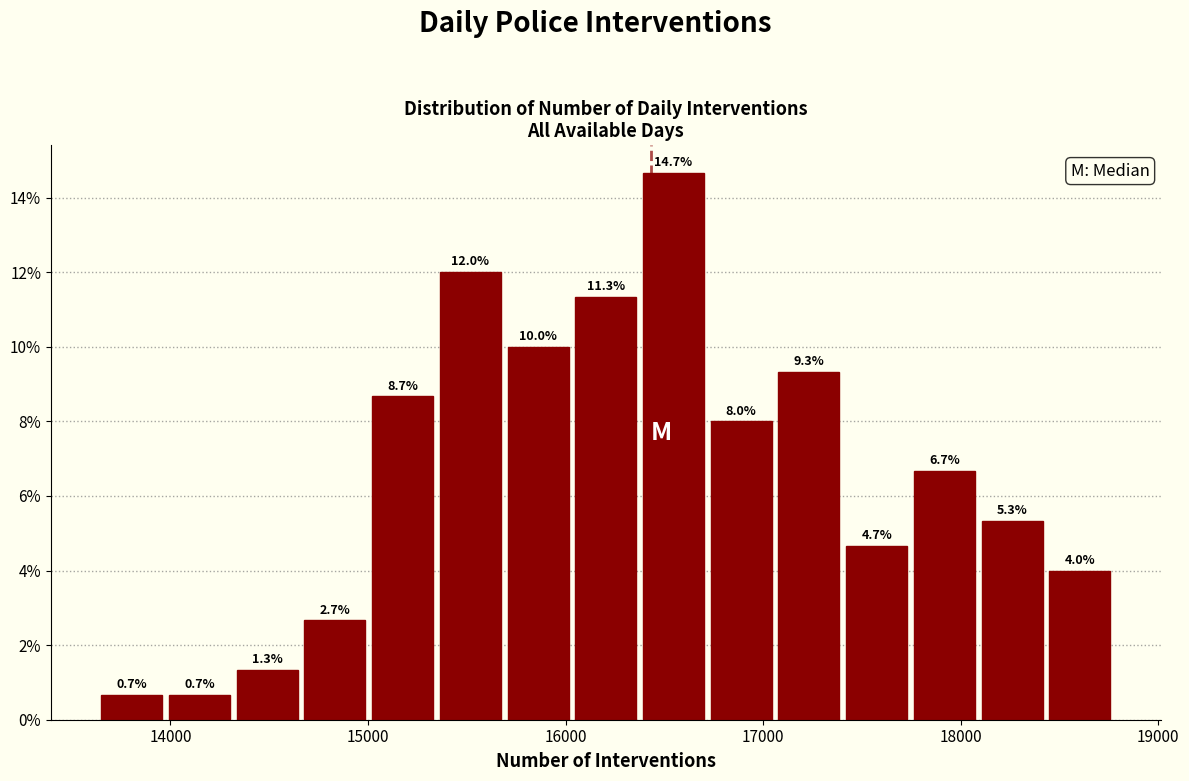

Read against the x-axis, roughly where is the centre of the tallest bar?

16500